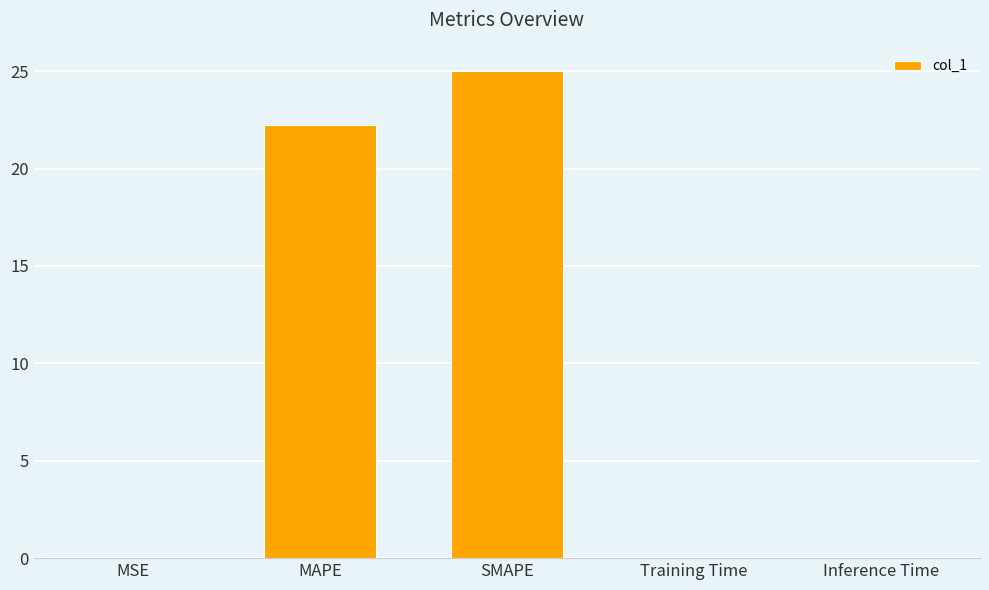

Where is the data nearest to the value 12?

MAPE